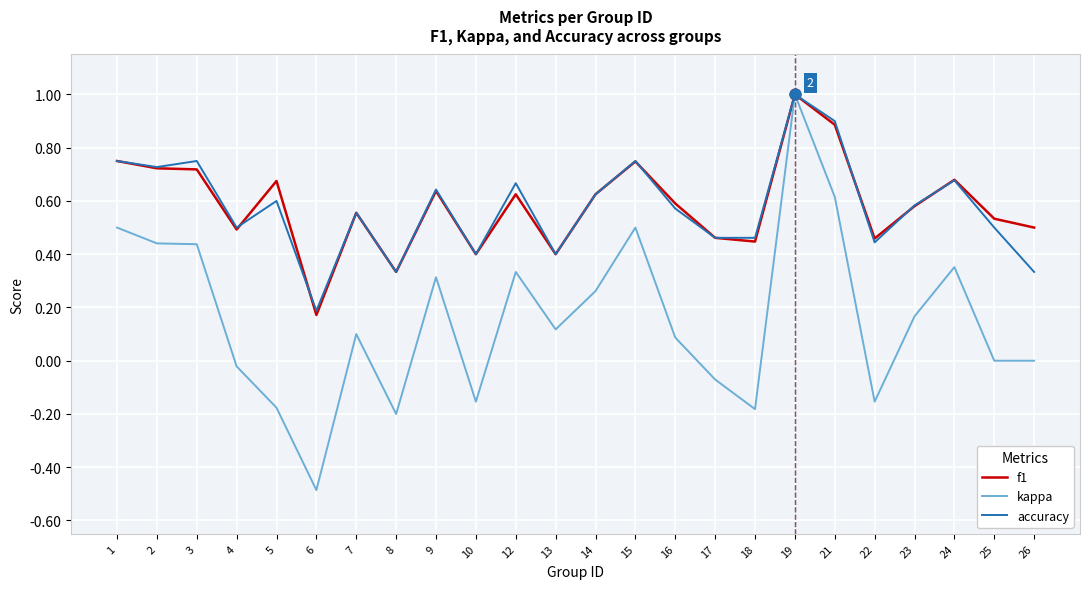

What are all the series names shown in the legend?

f1, kappa, accuracy